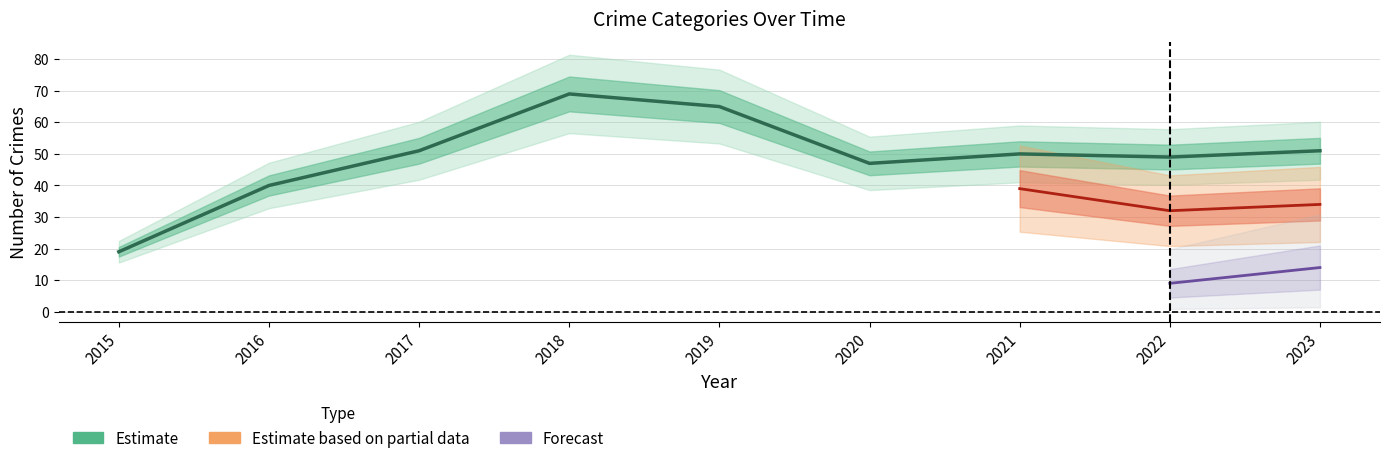

What is the greatest value displayed?

69